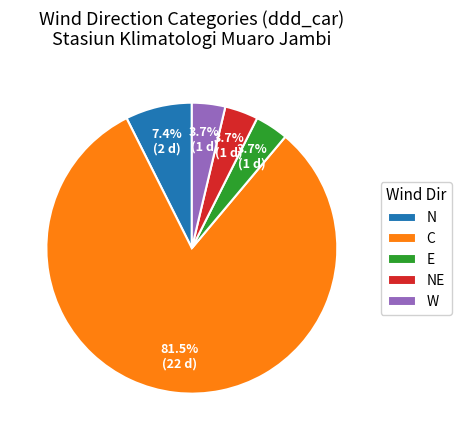

Is C the majority of the pie?

Yes